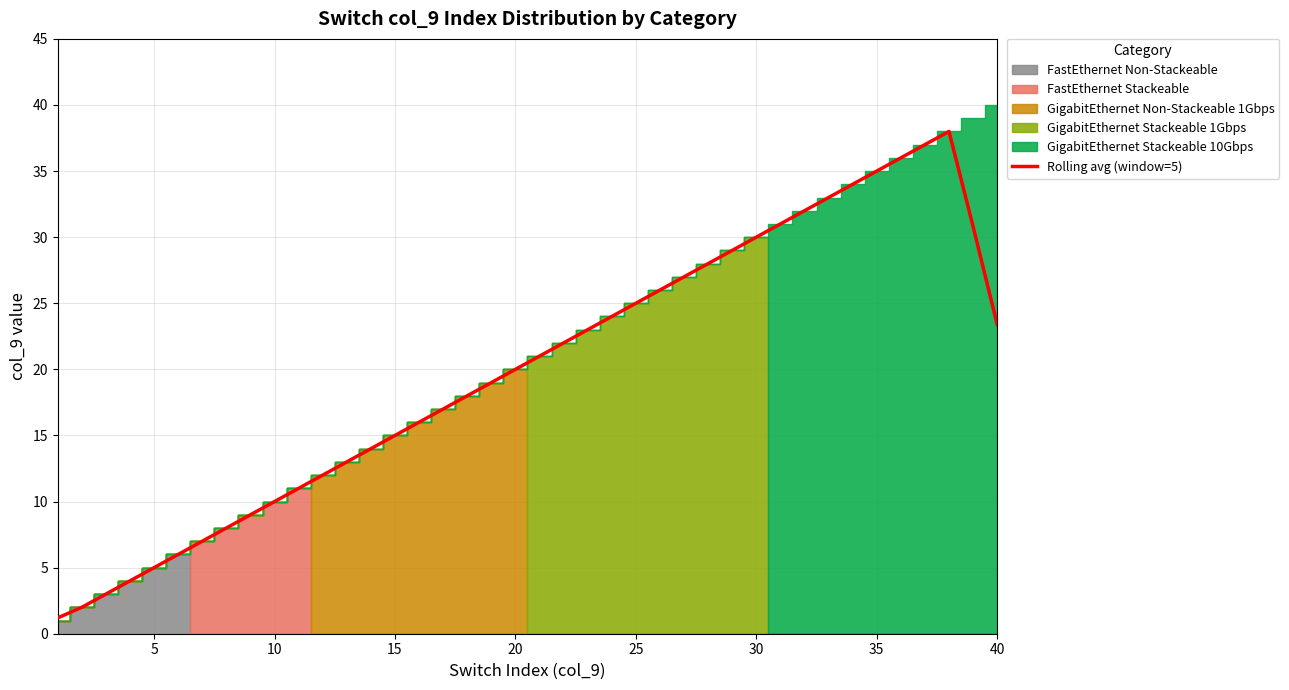

Reading left to right, what are all the values shown in this chart?

1.2	2.0	3.0	4.0	5.0	6.0	7.0	8.0	9.0	10.0	11.0	12.0	13.0	14.0	15.0	16.0	17.0	18.0	19.0	20.0	21.0	22.0	23.0	24.0	25.0	26.0	27.0	28.0	29.0	30.0	31.0	32.0	33.0	34.0	35.0	36.0	37.0	38.0	30.8	23.4